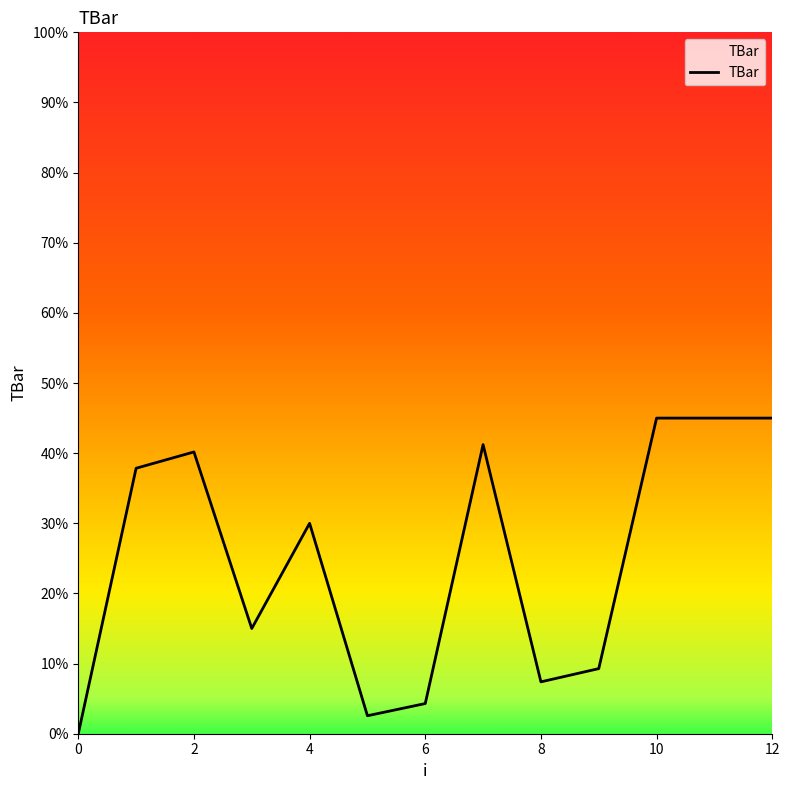

What is the difference between the maximum and minimum values?

45.0